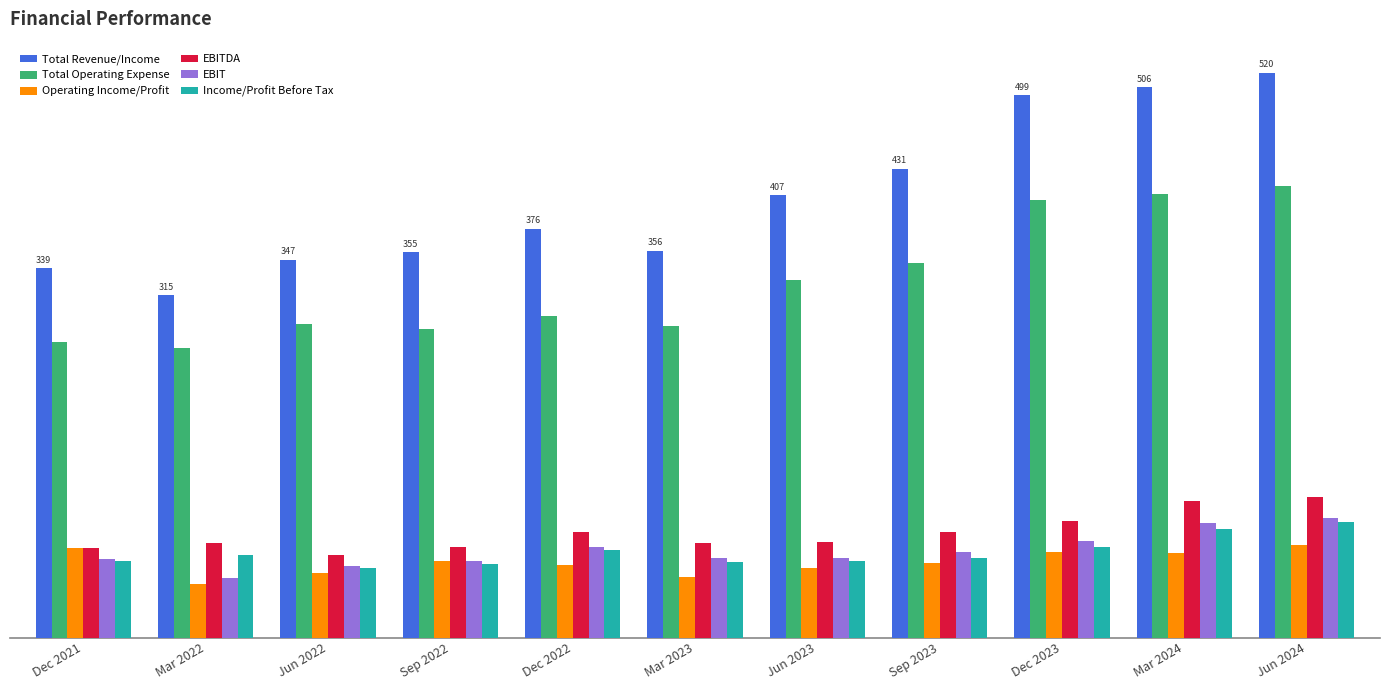

At which label does Total Revenue/Income reach its minimum?

Mar 2022